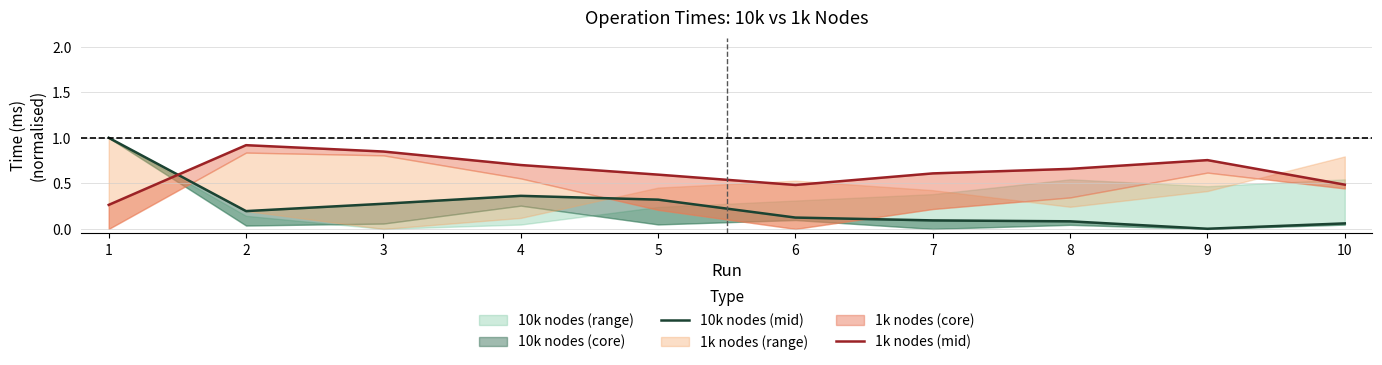

Rank the series by their maximum value, from highest to lowest.

10k nodes (mid), 1k nodes (mid)